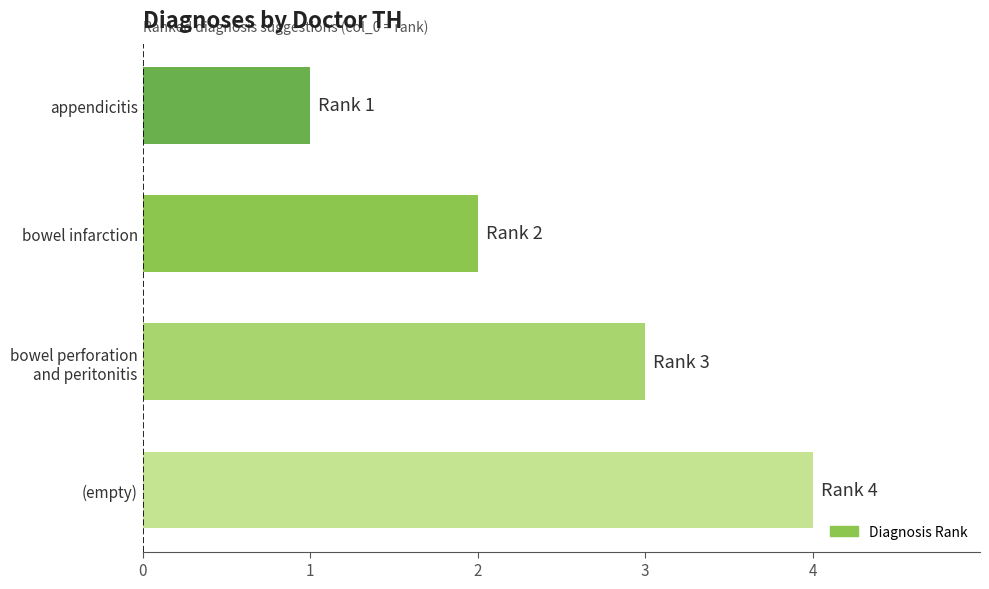

True or false: the data shows 1 at appendicitis.

True